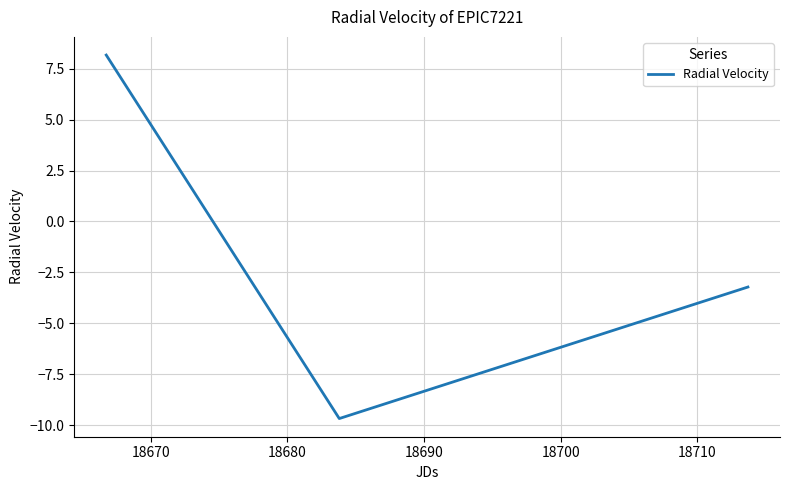

What is the difference between the maximum and minimum values?

17.8